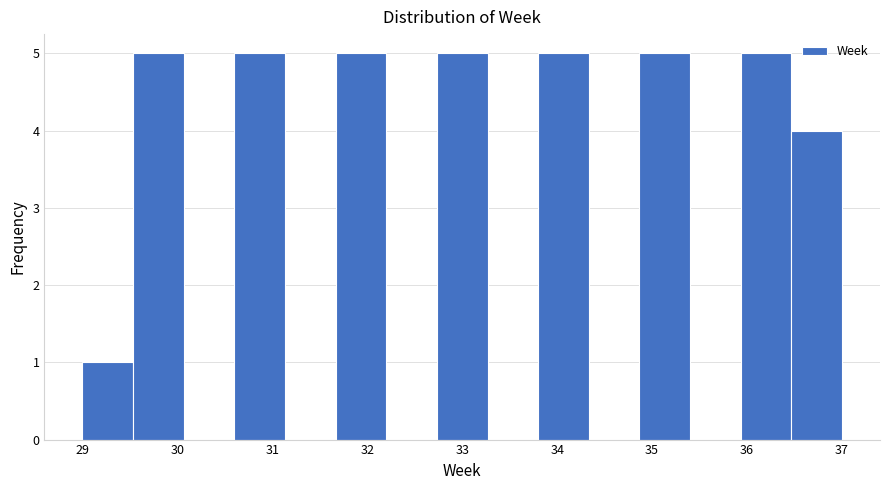

Reading left to right, transcribe this chart: for each bar, give the range it covers on the x-axis and its height. Neither the bar edges nor the heights are printed on the chart, so give them approximately, as read against the axes.

29.0 to 29.5: 1
29.5 to 30.1: 5
30.1 to 30.6: 0
30.6 to 31.1: 5
31.1 to 31.7: 0
31.7 to 32.2: 5
32.2 to 32.7: 0
32.7 to 33.3: 5
33.3 to 33.8: 0
33.8 to 34.3: 5
34.3 to 34.9: 0
34.9 to 35.4: 5
35.4 to 35.9: 0
35.9 to 36.5: 5
36.5 to 37.0: 4